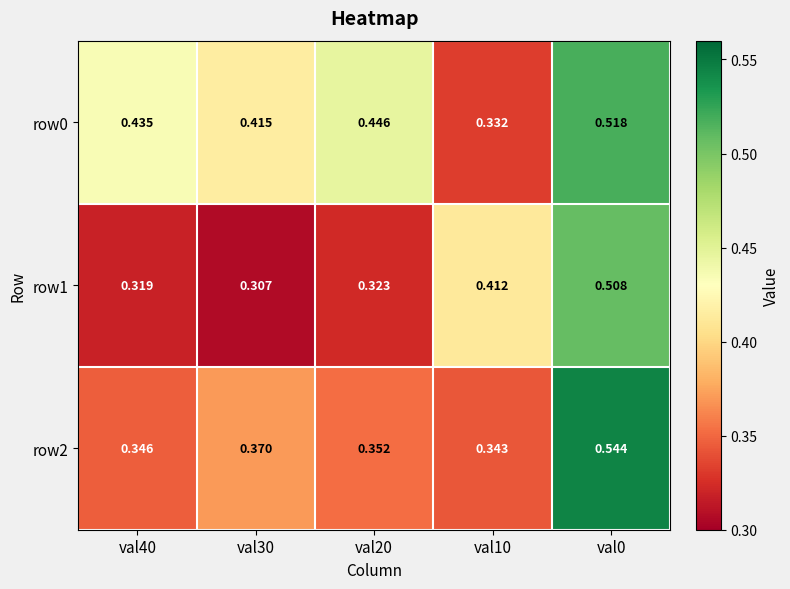

Is the value of row0 at val30 greater than the value of row1 at val20?

Yes